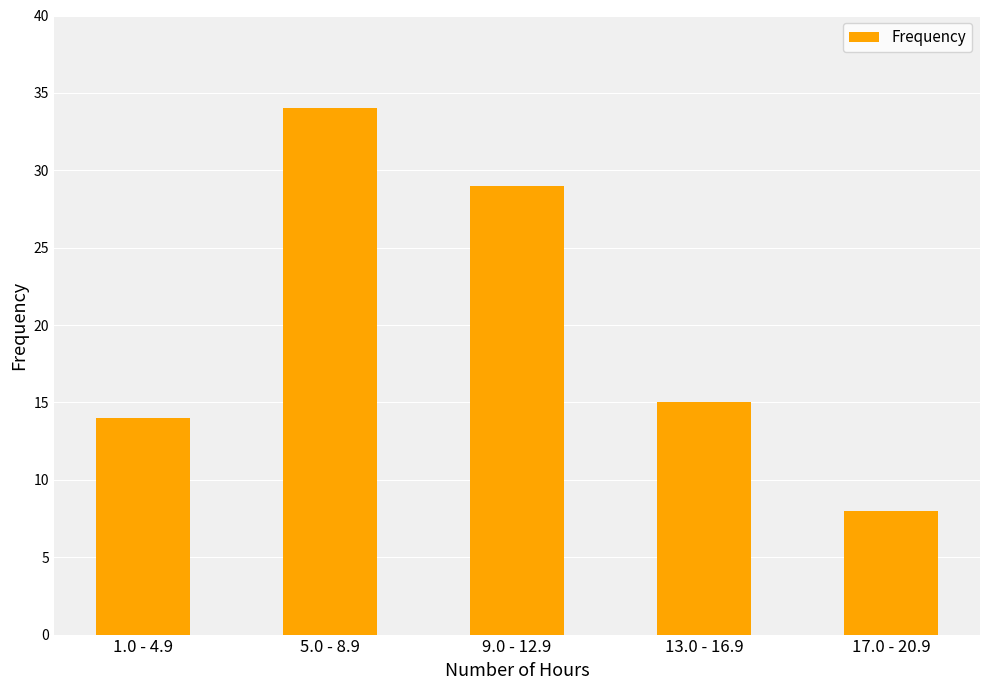

Reading left to right, transcribe all the data shown in this chart.

14	34	29	15	8